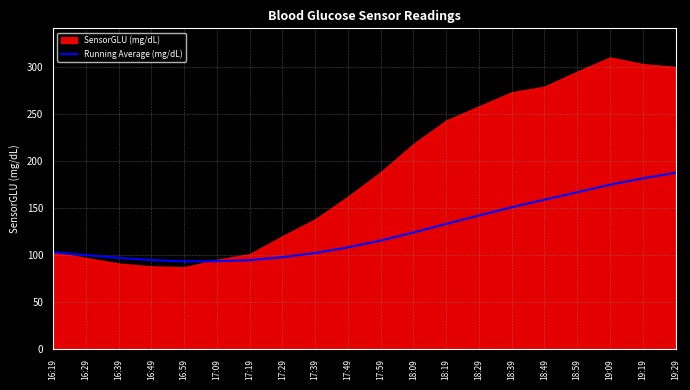

Which category has the lowest value across all series?

16:59